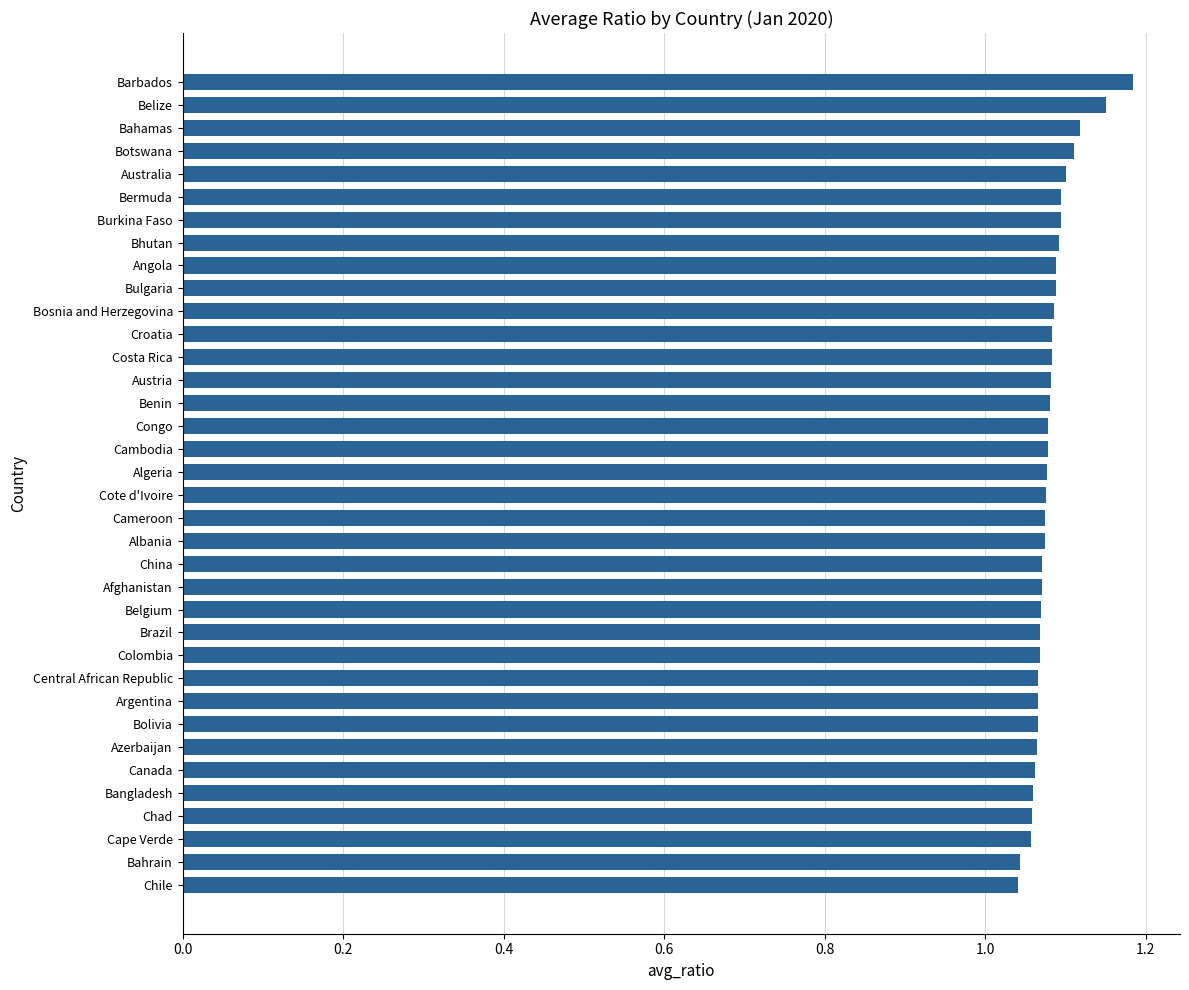

What is the sum of the values at Afghanistan and Cote d'Ivoire?

2.1